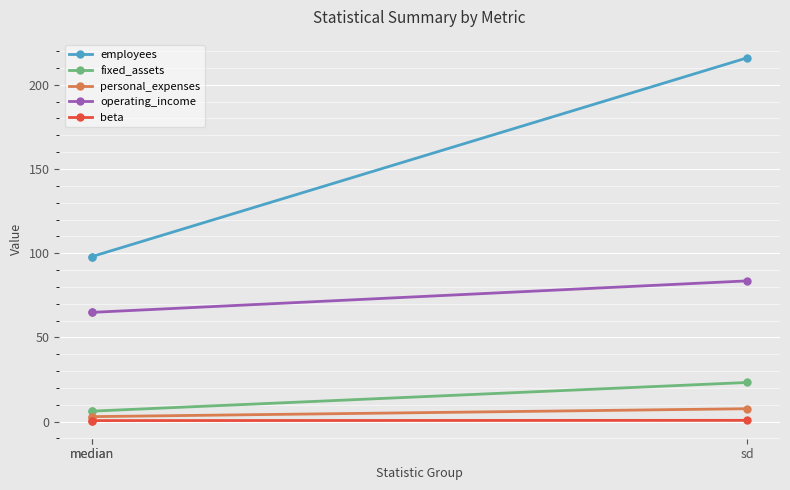

The value of employees at median is 98.0. True or false?

True